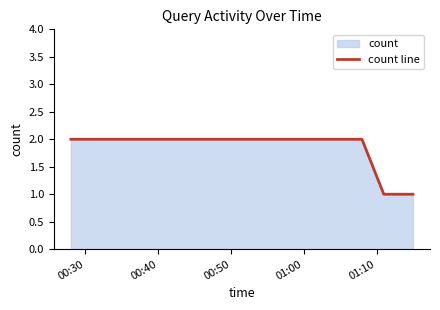

True or false: the data has more than 1 interior local peaks.

False